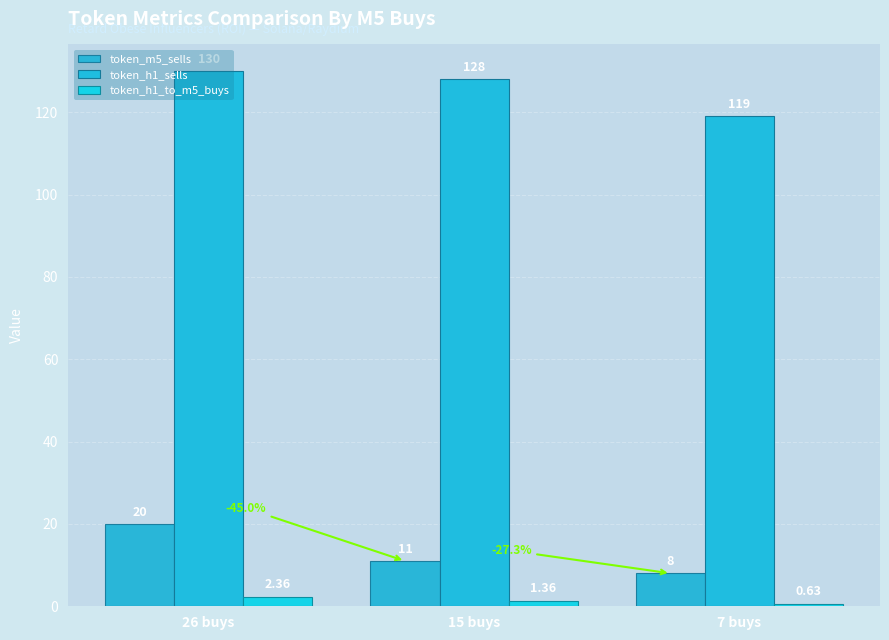

Read the token_h1_to_m5_buys value at 15 buys.

1.4